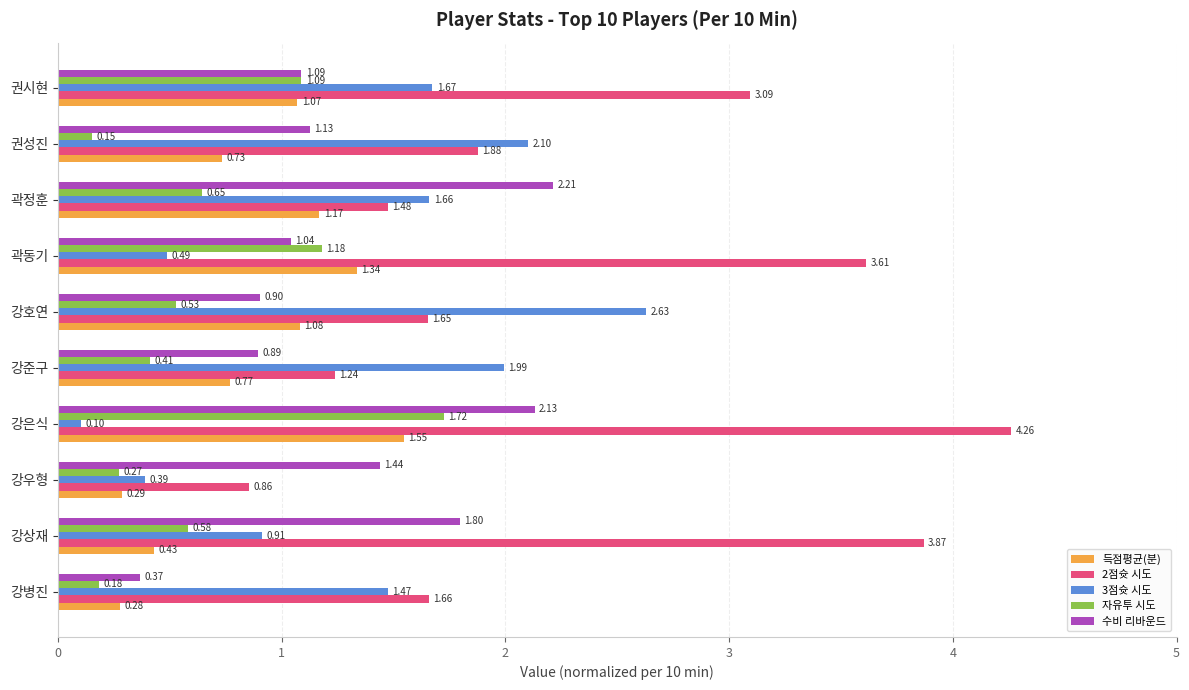

What is the average value of the 득점평균(분) series?

0.9